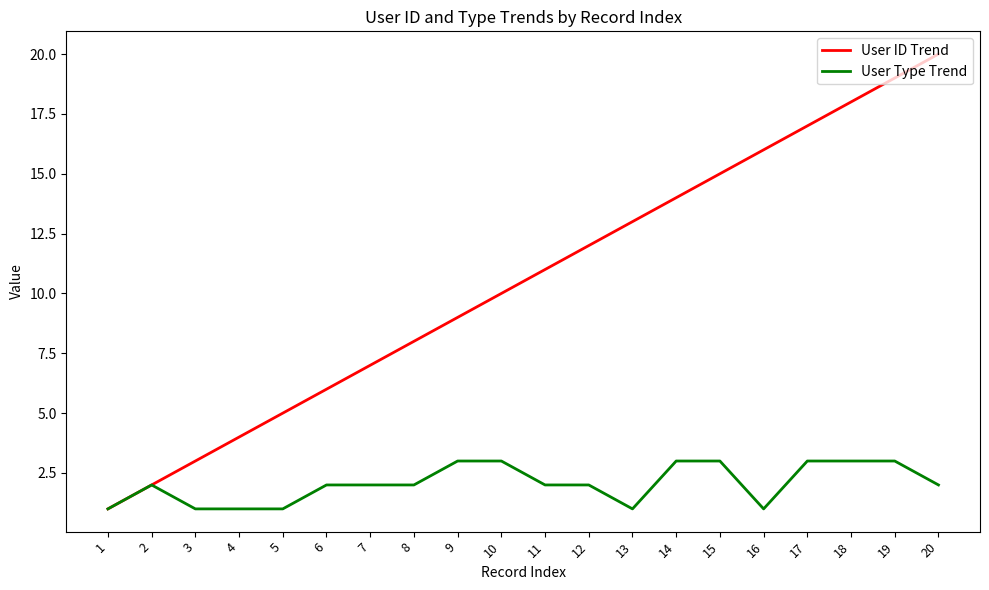

What is the highest value of the User Type Trend series?

3